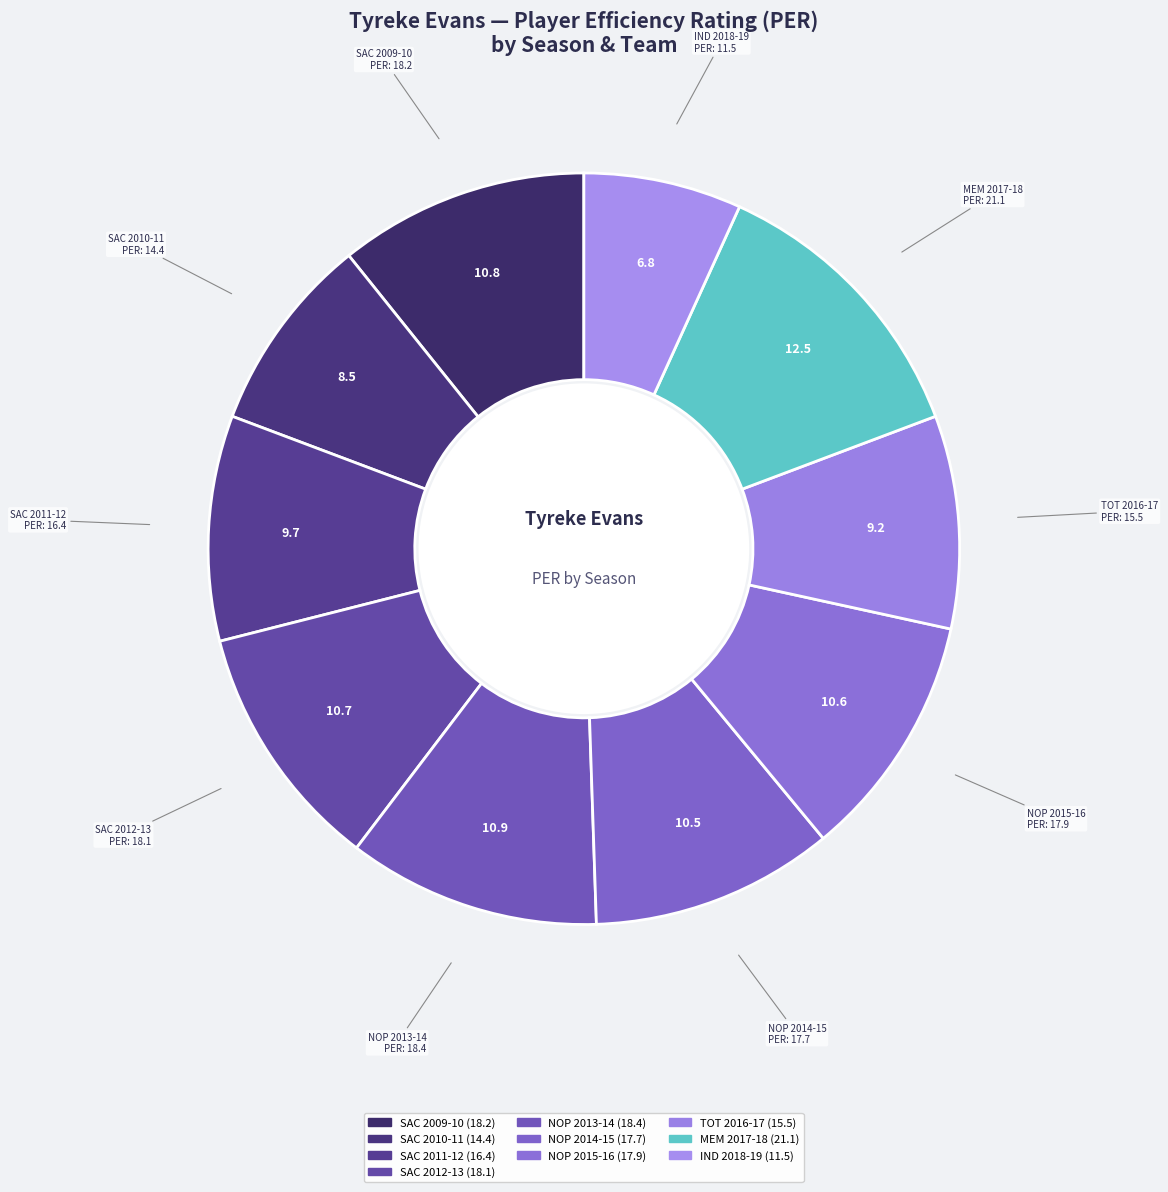

Which has a higher value, NOP 2014-15 or MEM 2017-18?

MEM 2017-18